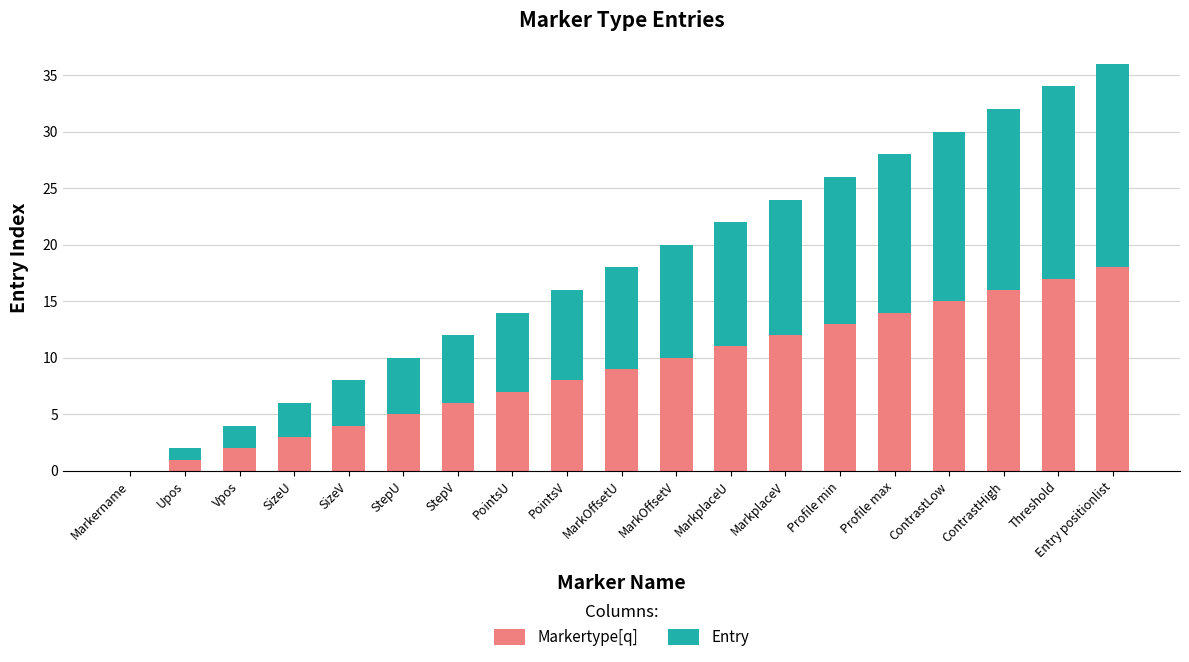

What is the sum of all Markertype[q] values?

171